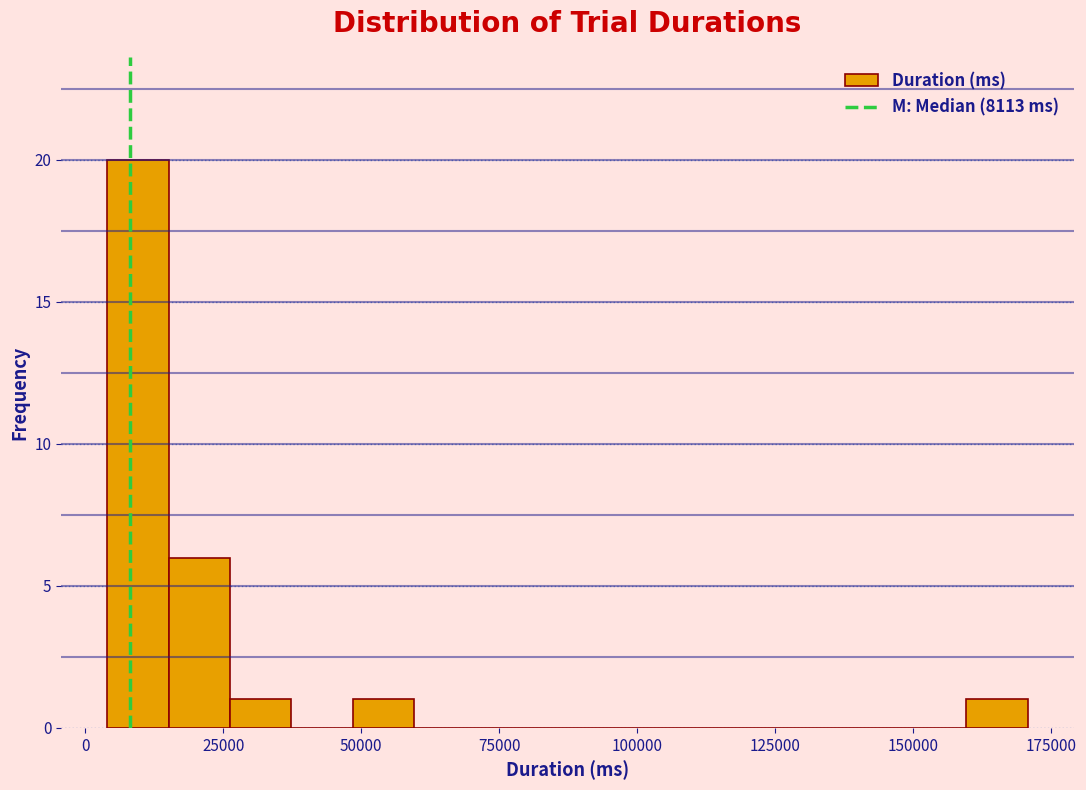

Read against the x-axis, roughly where is the centre of the tallest bar?

10000